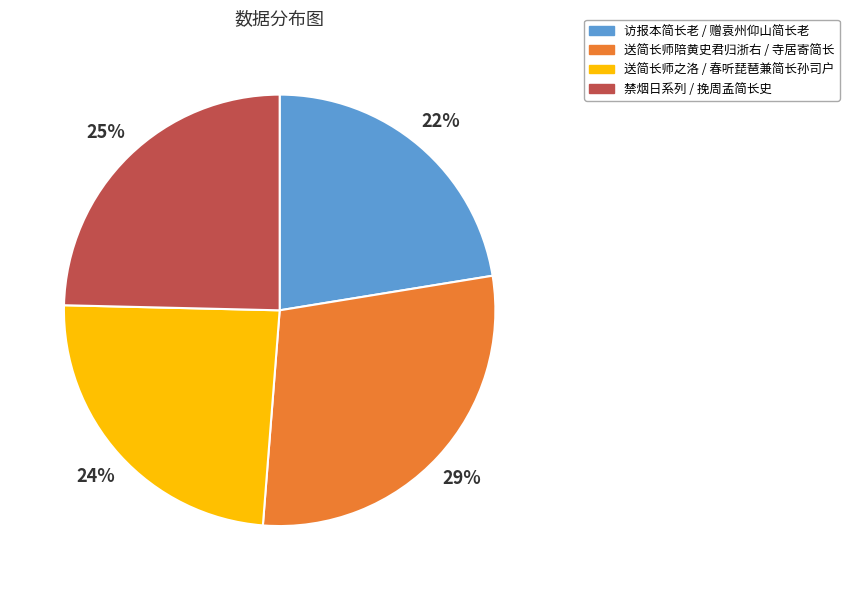

How many segments does this pie chart have?

4